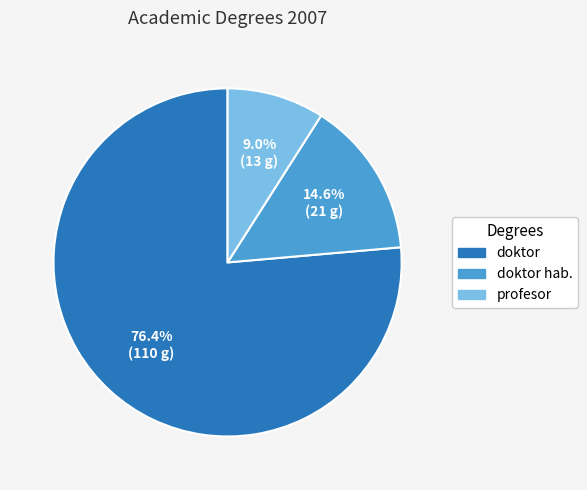

Between doktor hab. and doktor, which is larger?

doktor